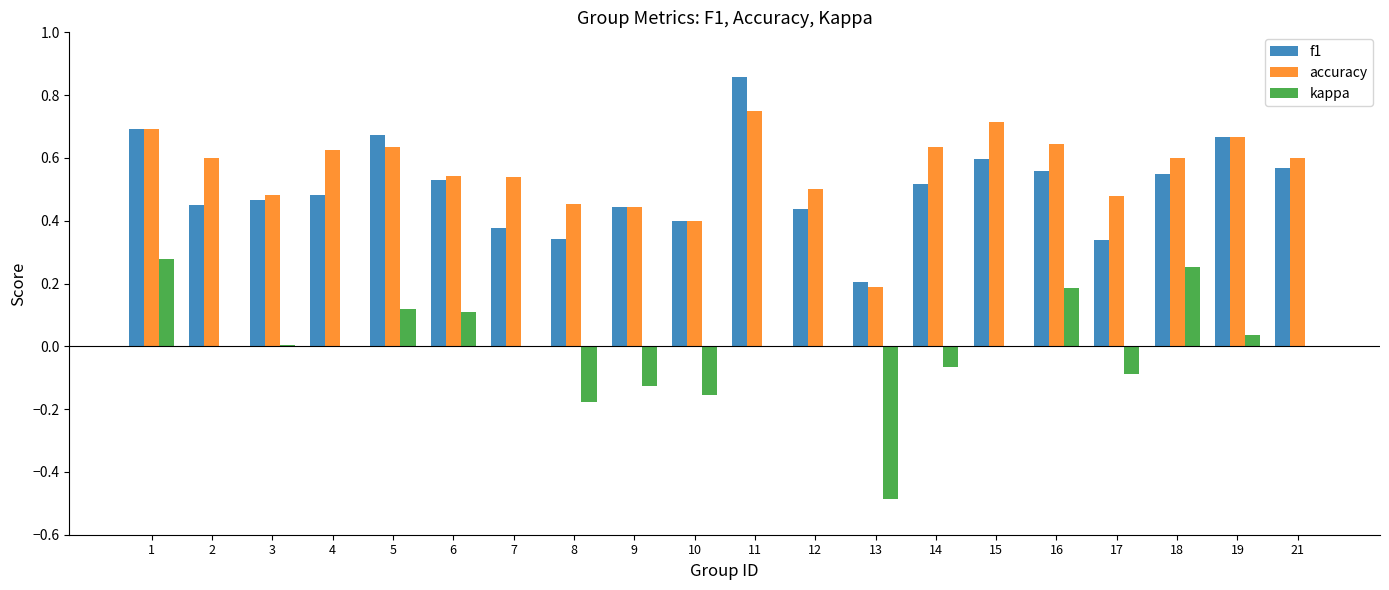

Is the value of accuracy at 11 greater than the value of f1 at 3?

Yes